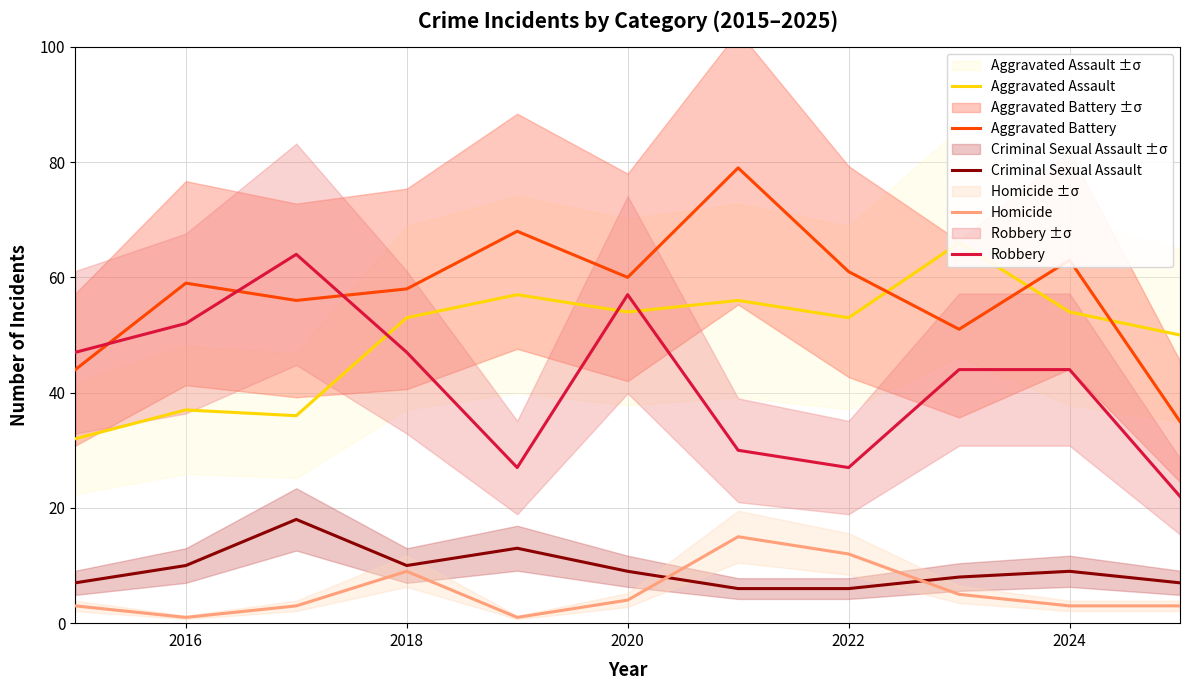

How many values in the Aggravated Battery series are below 59?

5